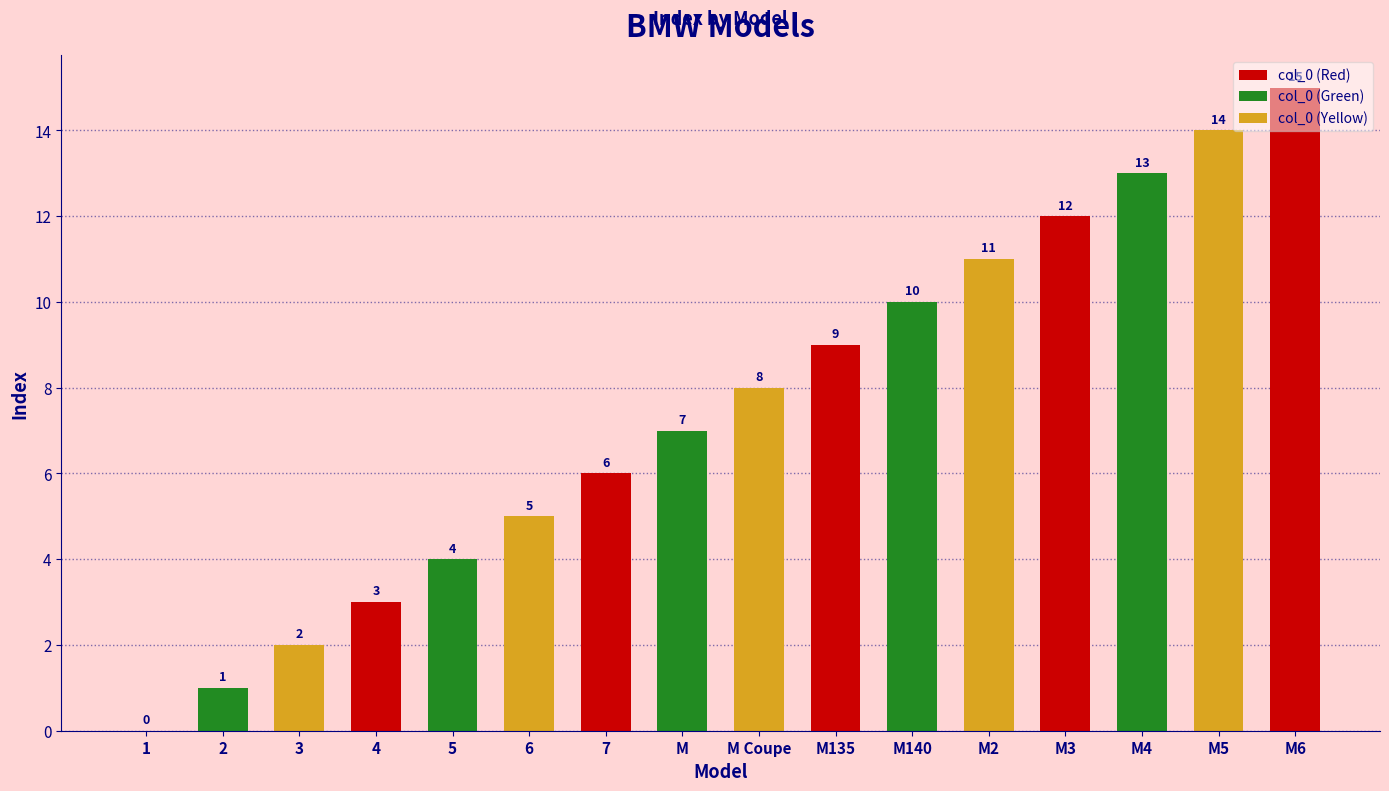

Are the bars horizontal?

No